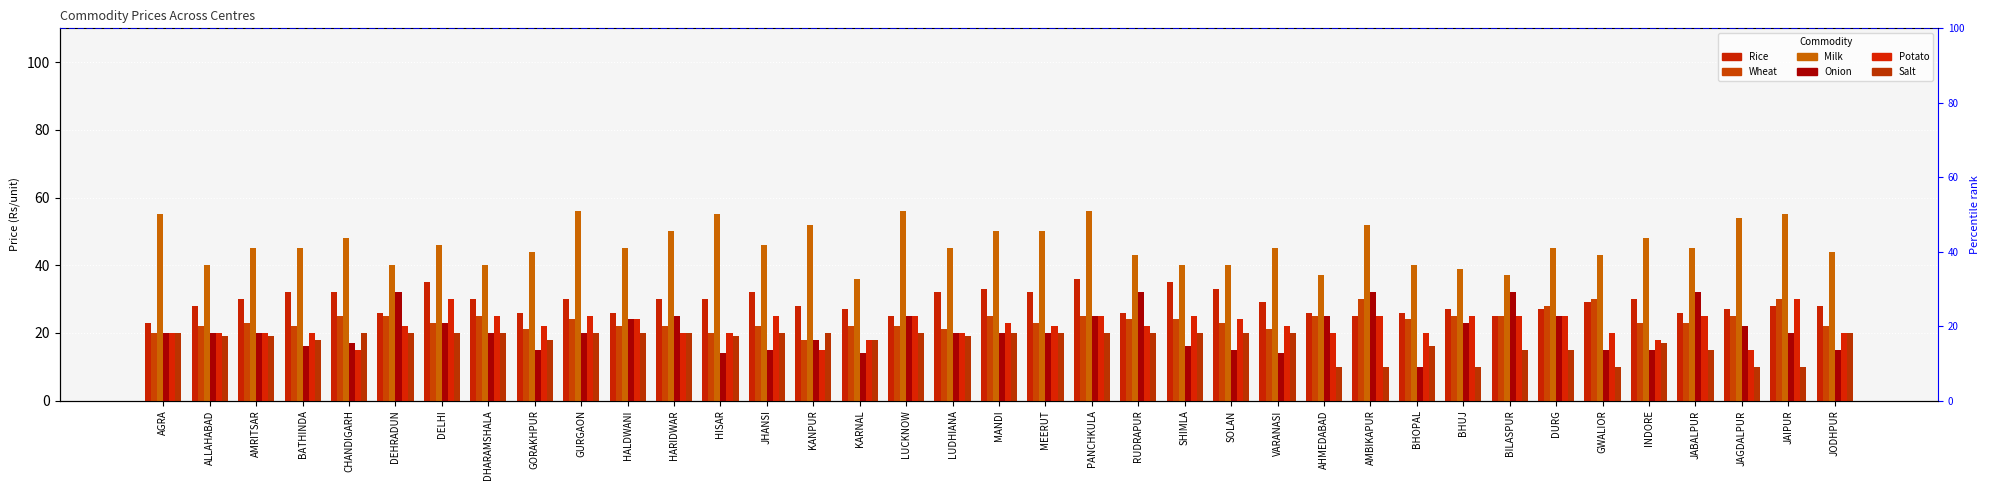

At which label does Potato first exceed 22?

DELHI